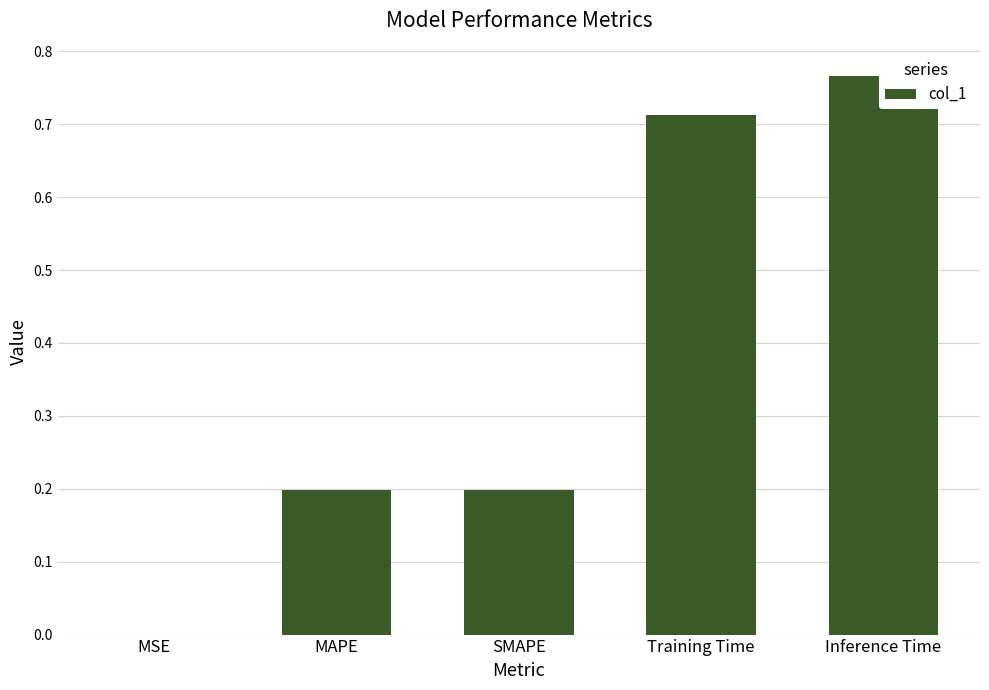

The value at Training Time is 0.7. True or false?

True